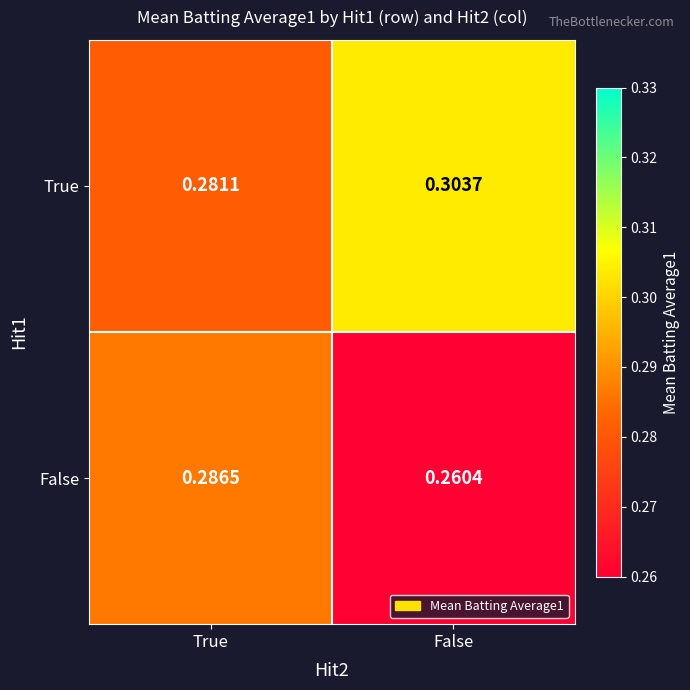

Rank the series by their average value, from highest to lowest.

True, False